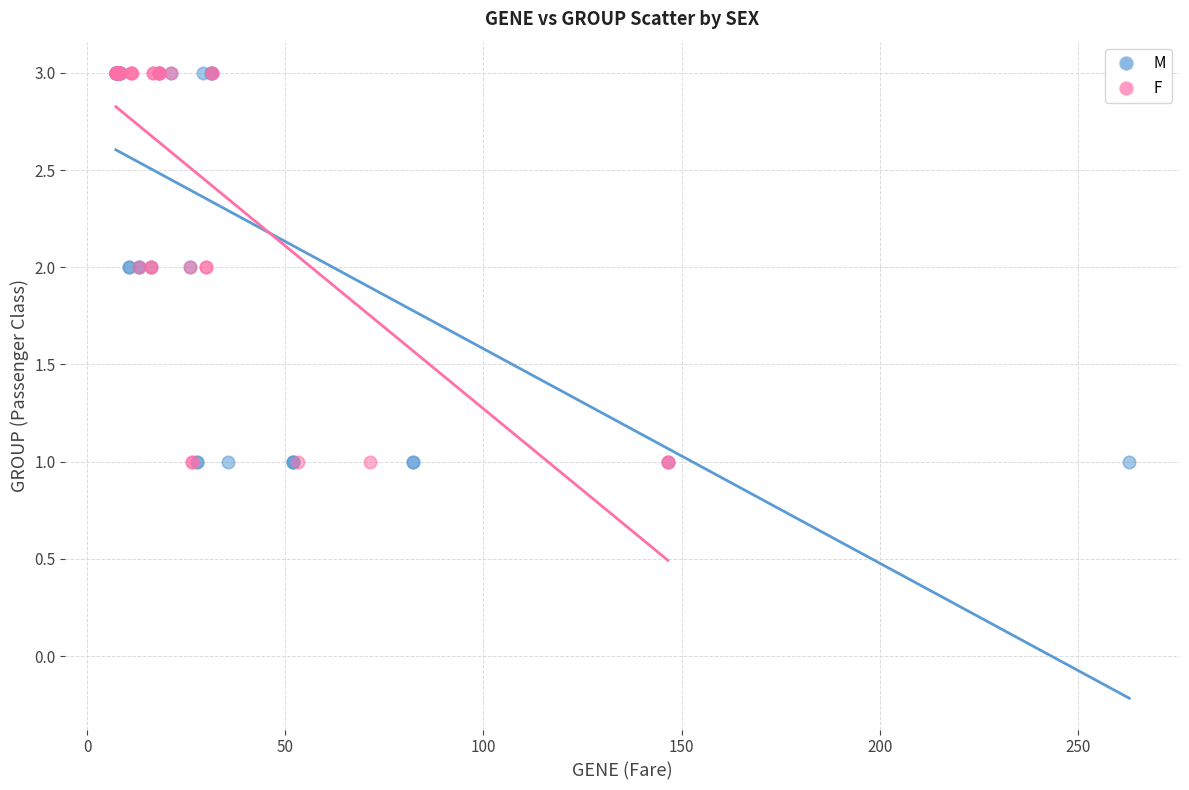

What are all the series names shown in the legend?

M, F